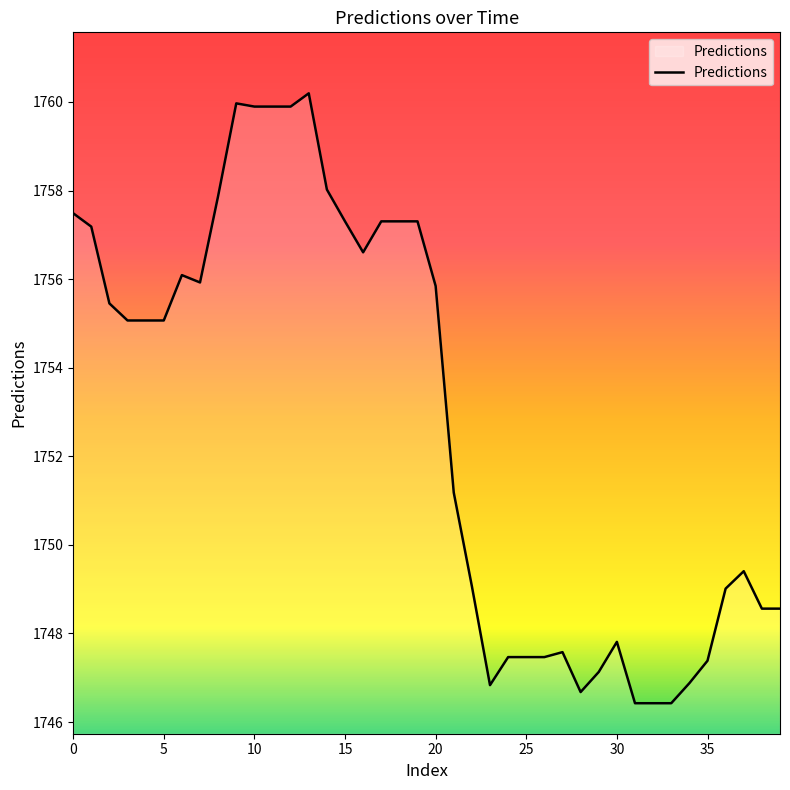

What is the difference between the maximum and minimum values?

13.8